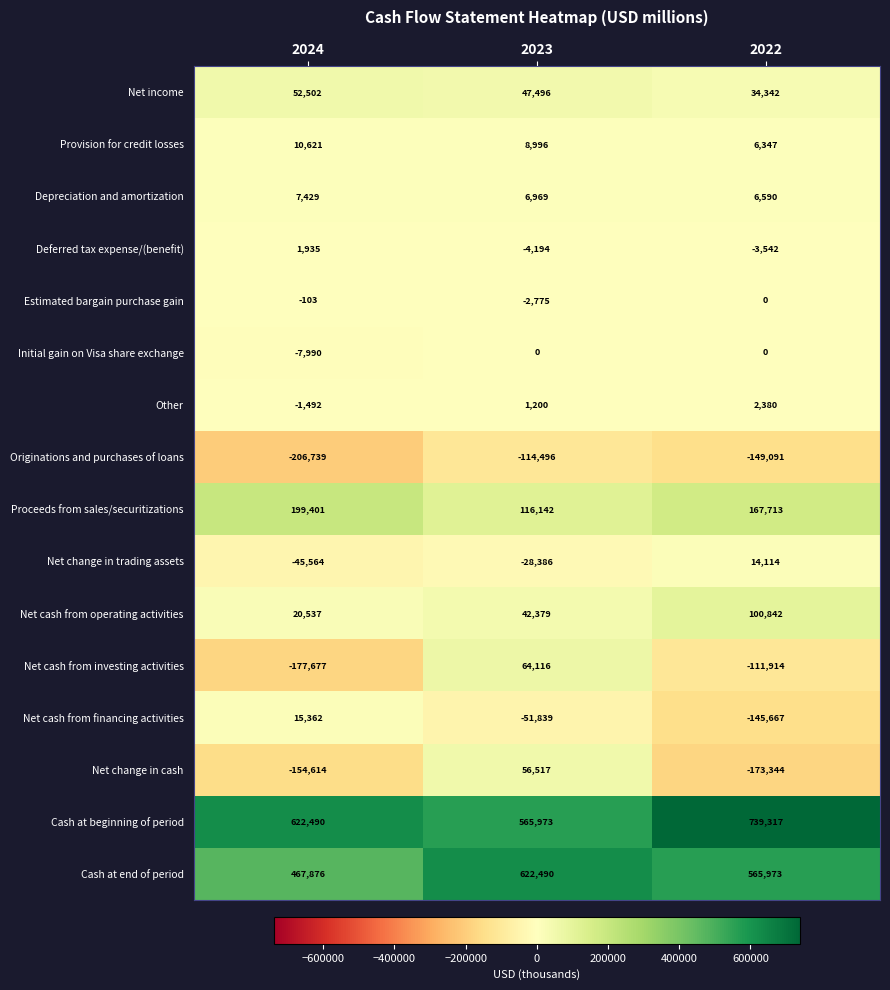

What is the difference between the Proceeds from sales/securitizations values at 2024 and 2023?

83259